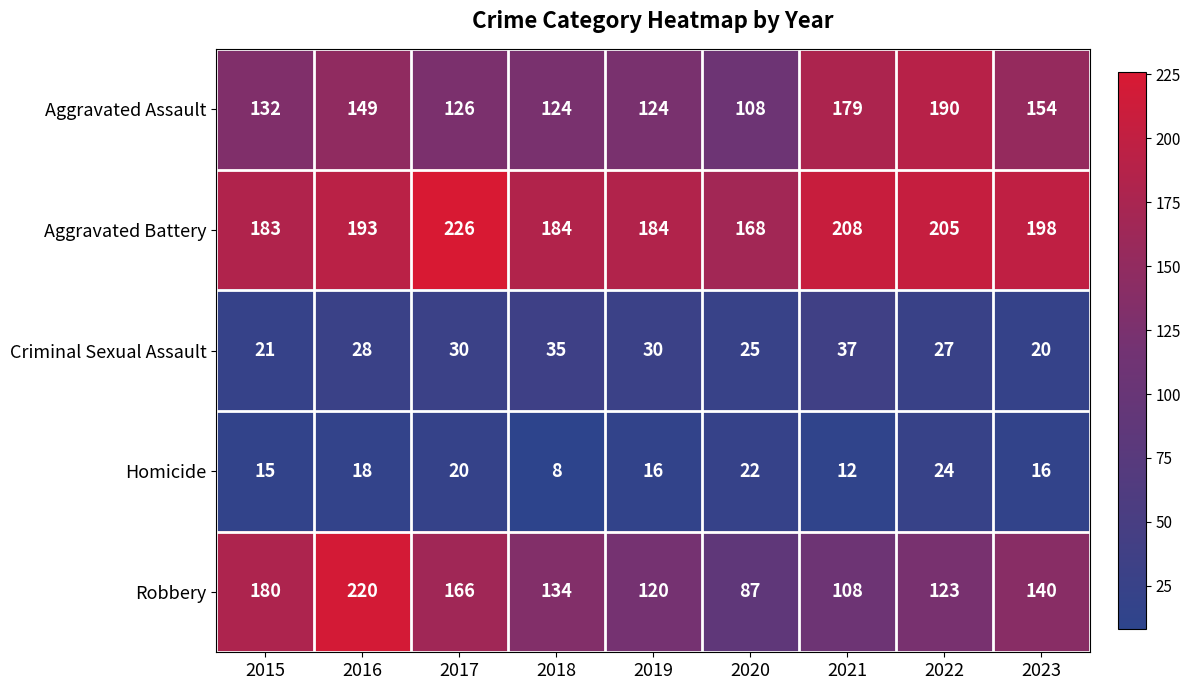

What is the total value across all series at 2016?

608